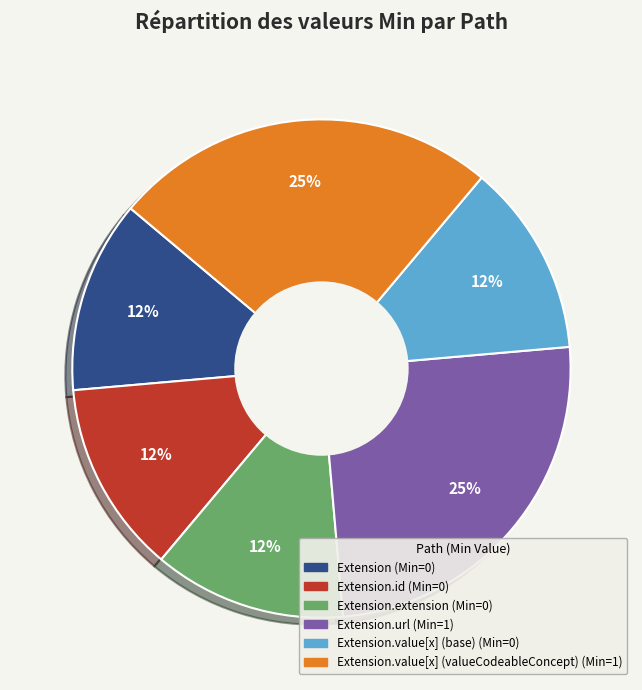

Is there any slice that represents more than half of the pie?

No